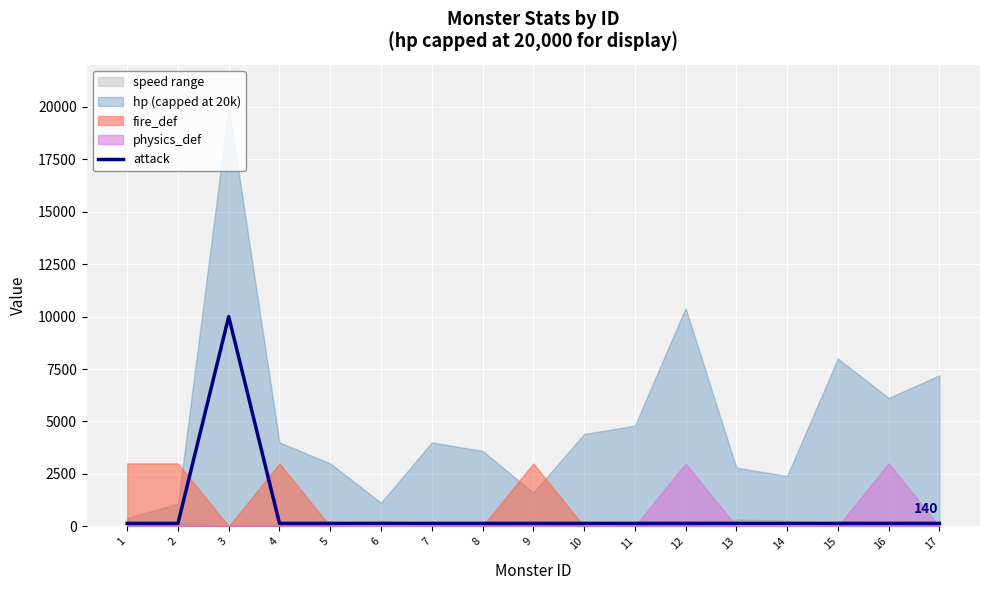

True or false: the data shows 89 at 15.

False